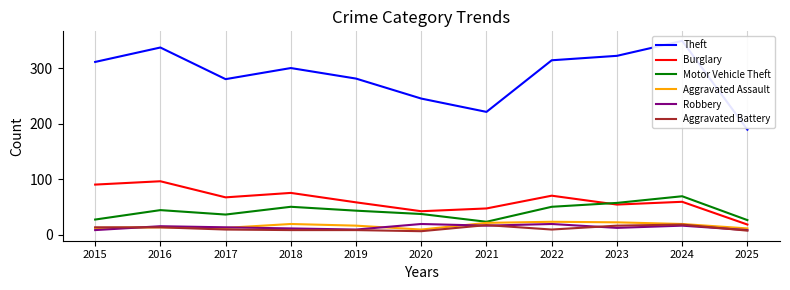

Rank the series by their maximum value, from highest to lowest.

Theft, Burglary, Motor Vehicle Theft, Aggravated Assault, Robbery, Aggravated Battery